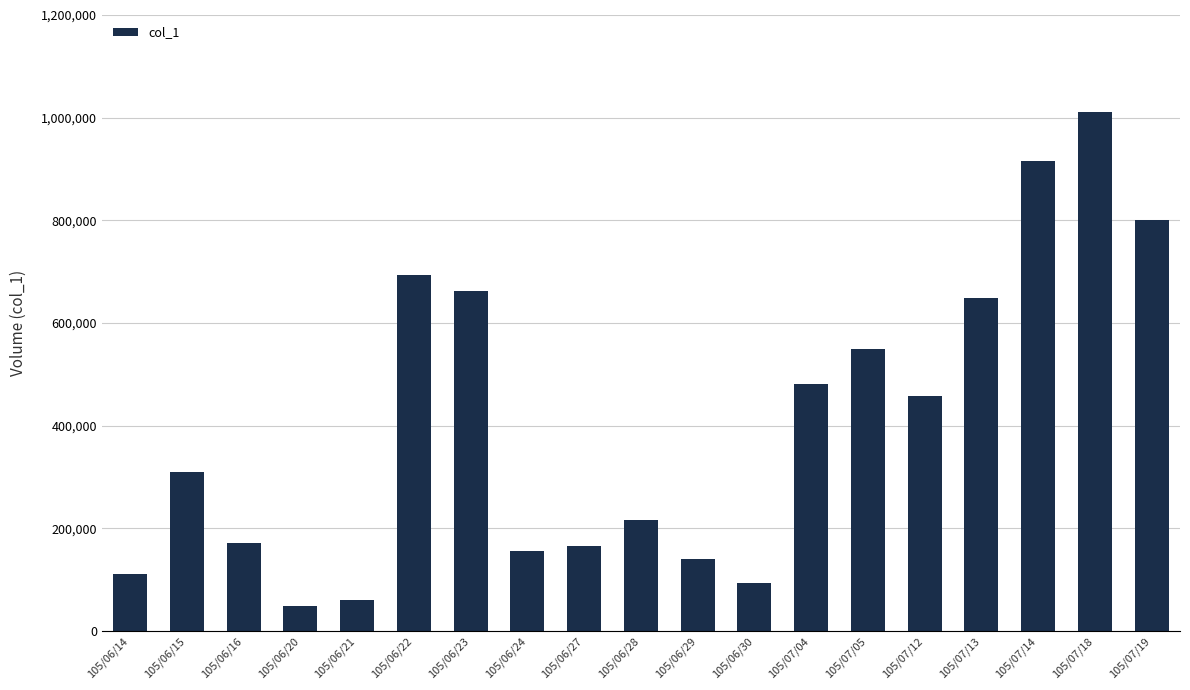

Where is the data nearest to the value 530000?

105/07/05